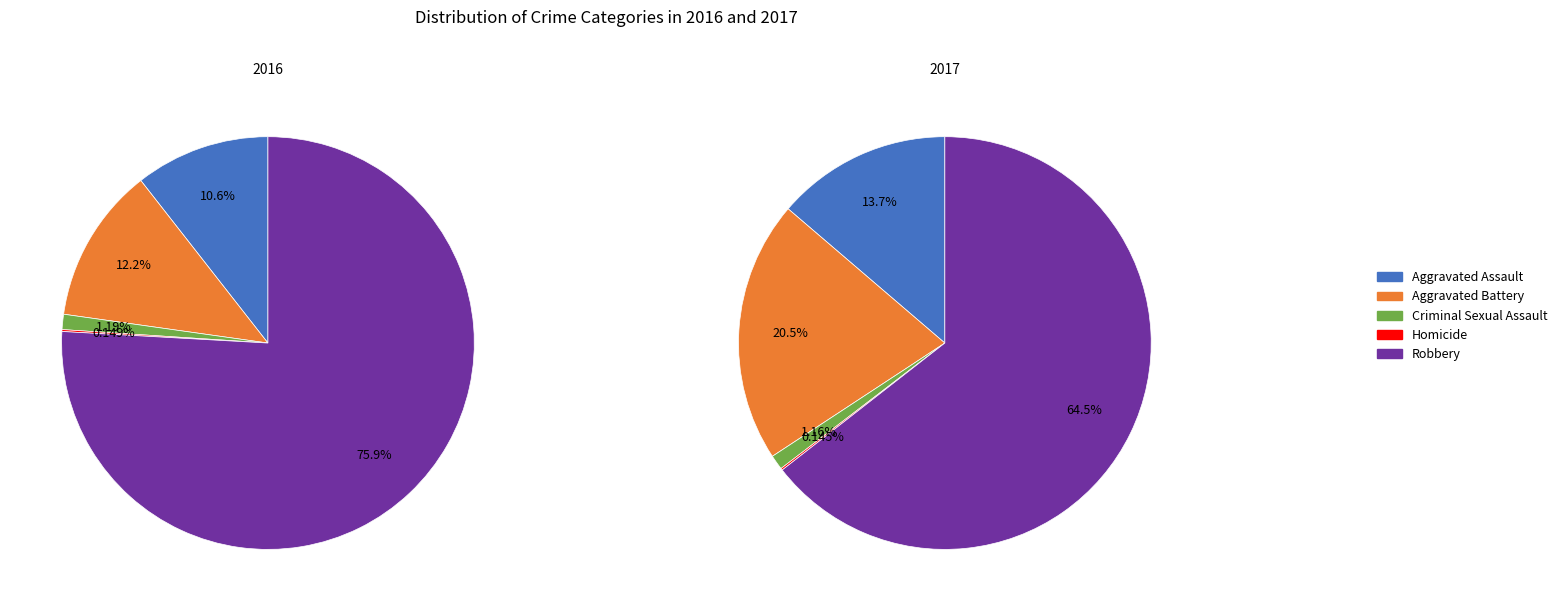

Is it true that Criminal Sexual Assault is 1% of the pie?

True